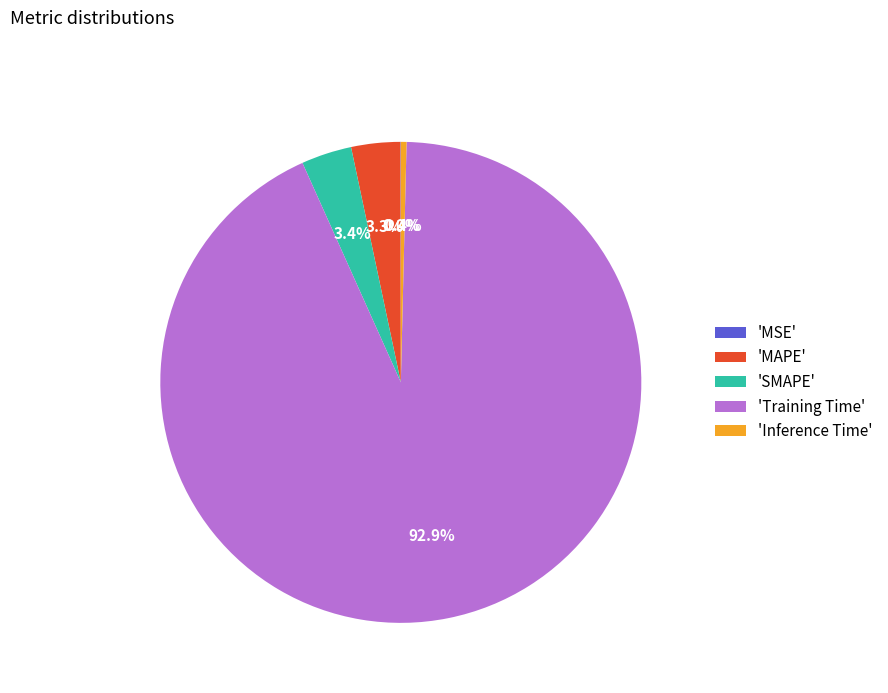

Is there any slice that represents more than half of the pie?

Yes